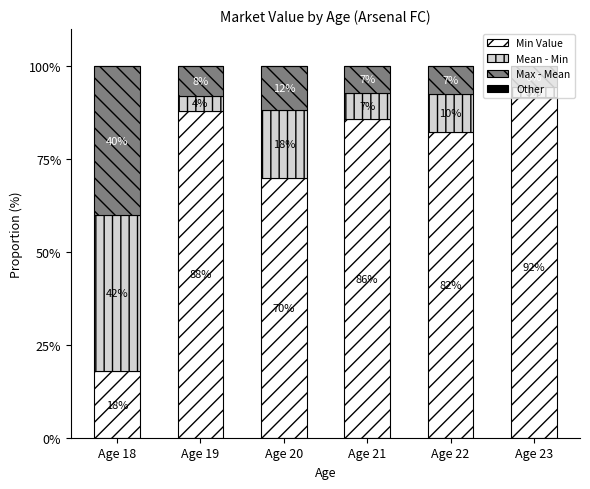

Where does the Min Value series first go above 85?

Age 19